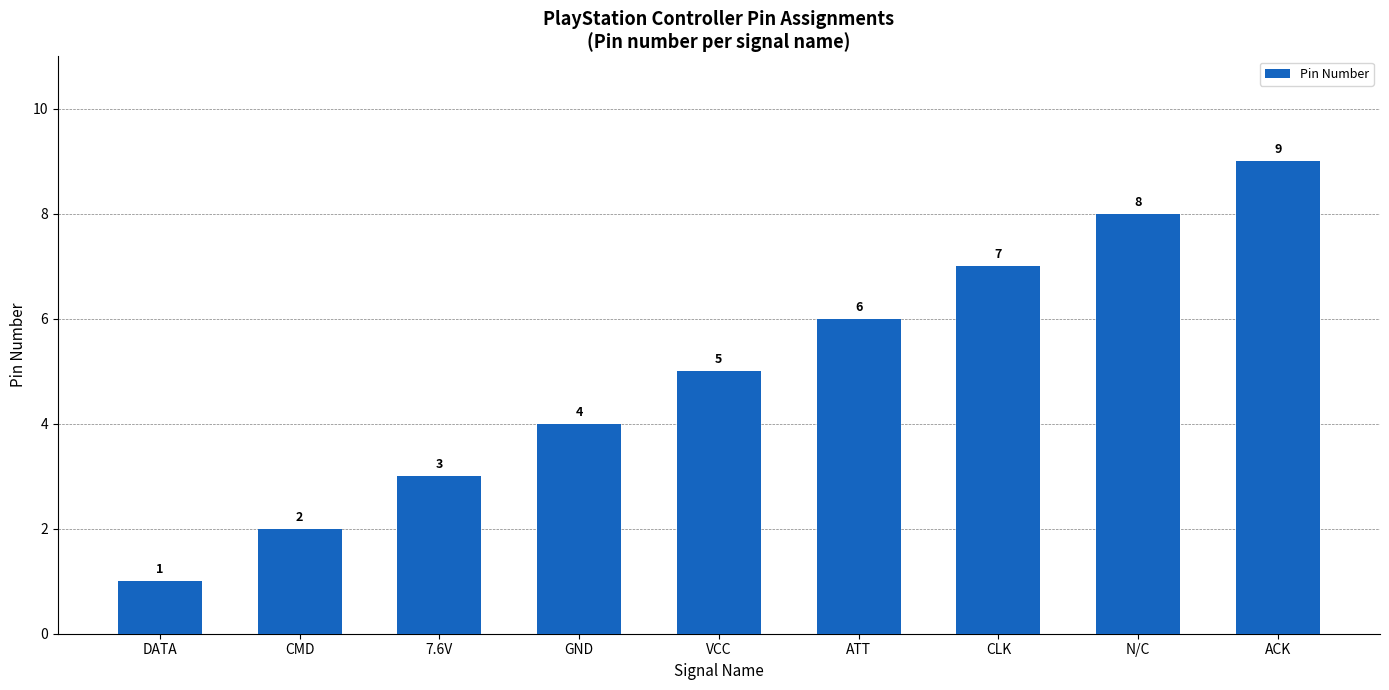

Count the values in the range 3 to 7.

5